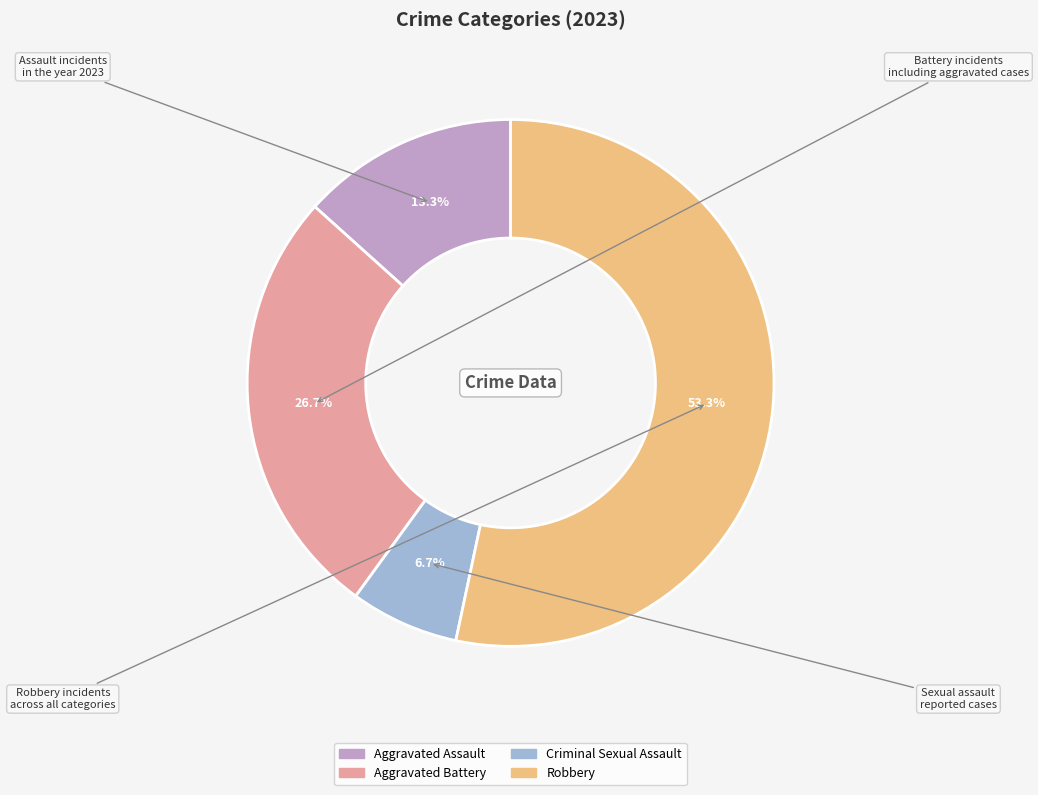

To the nearest percent, what is the difference between the Aggravated Assault and Criminal Sexual Assault slice percentages?

7%